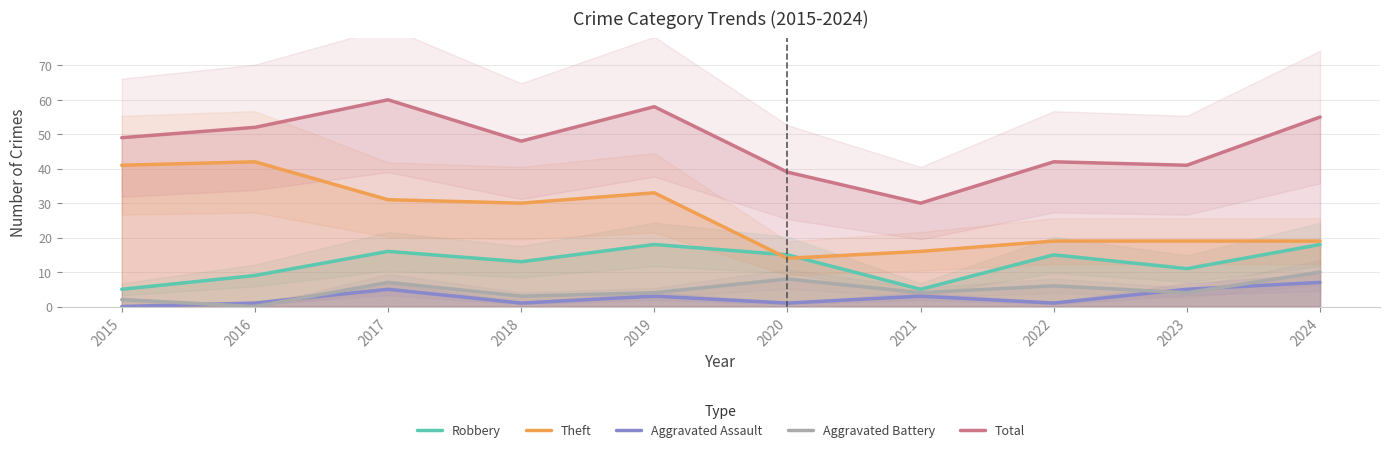

What is the value of the Aggravated Assault point at the 6th from the left?

1